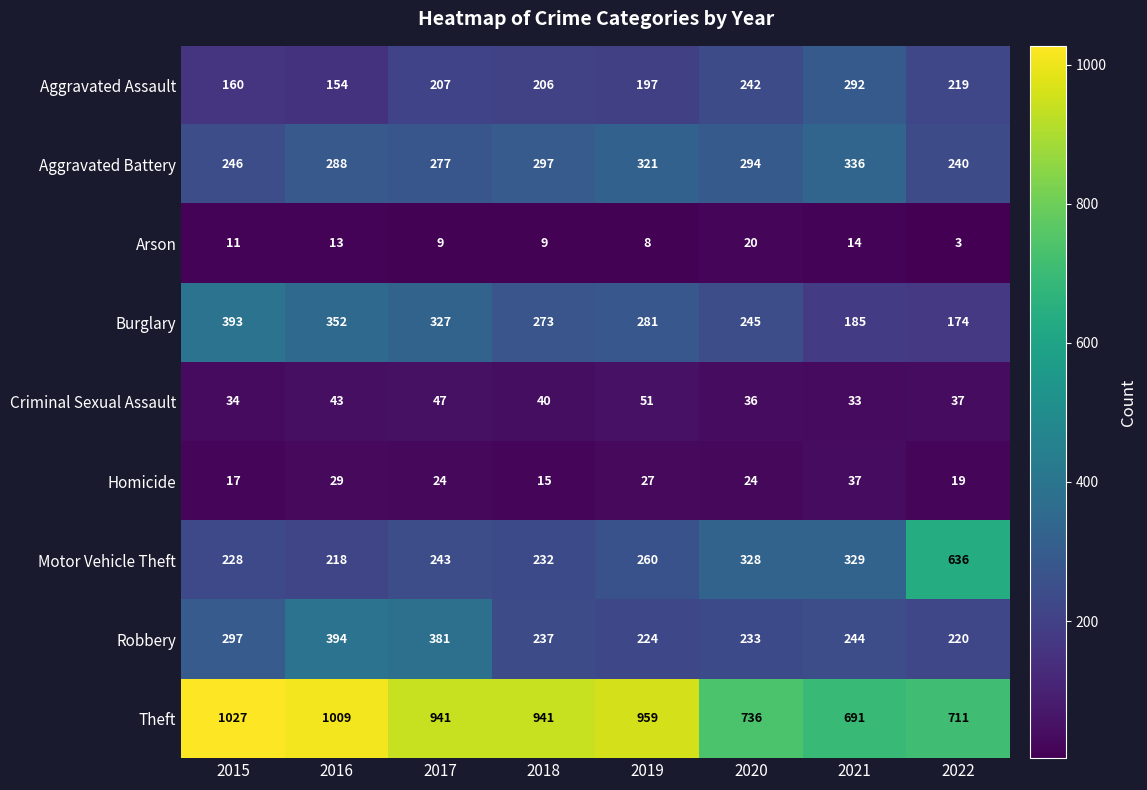

What is the sum of the Aggravated Assault values at 2018 and 2015?

366